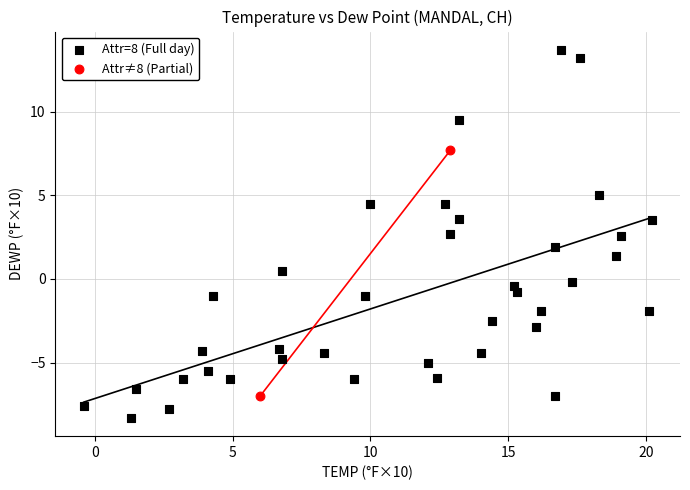

Which series has the widest spread of Y values?

Attr=8 (Full day)